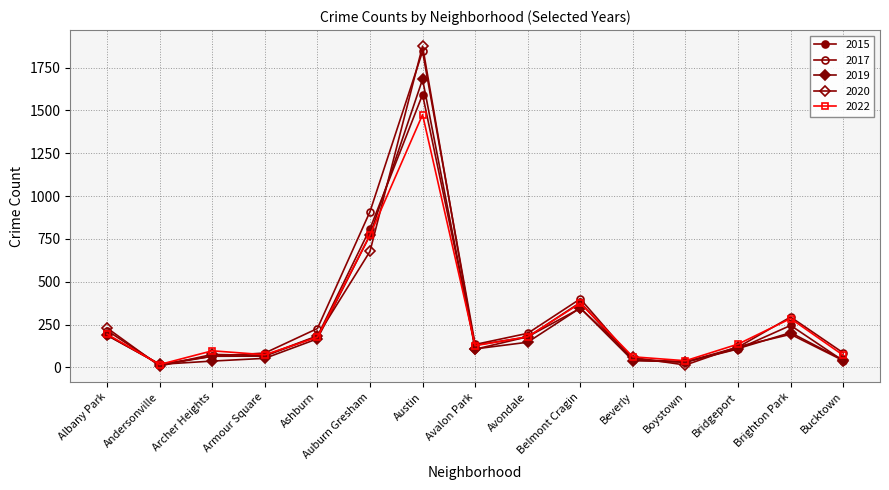

List the series in order of their peak value, lowest first.

2022, 2015, 2019, 2017, 2020